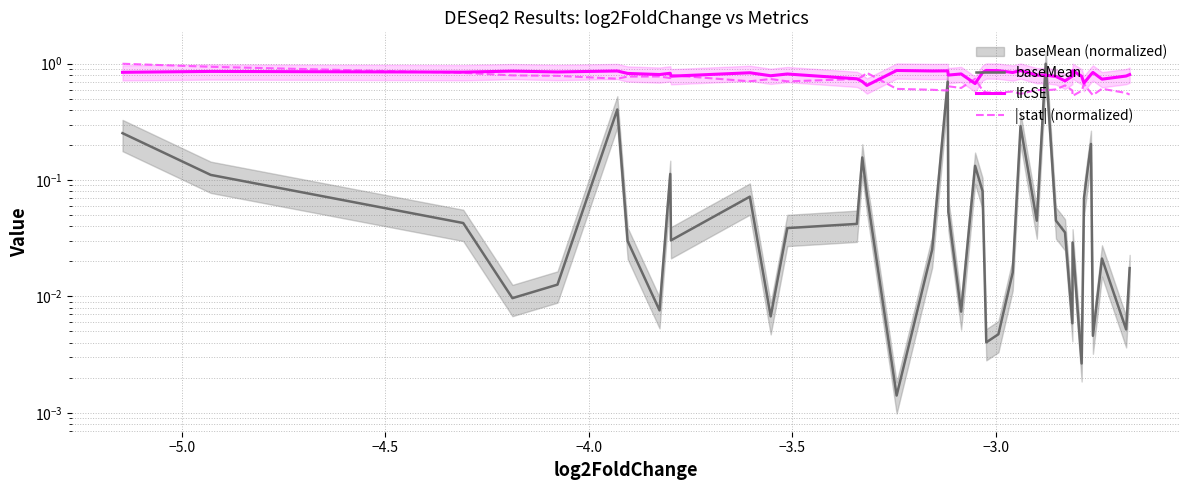

Which series ends up on top after the final intersection of baseMean and lfcSE?

lfcSE